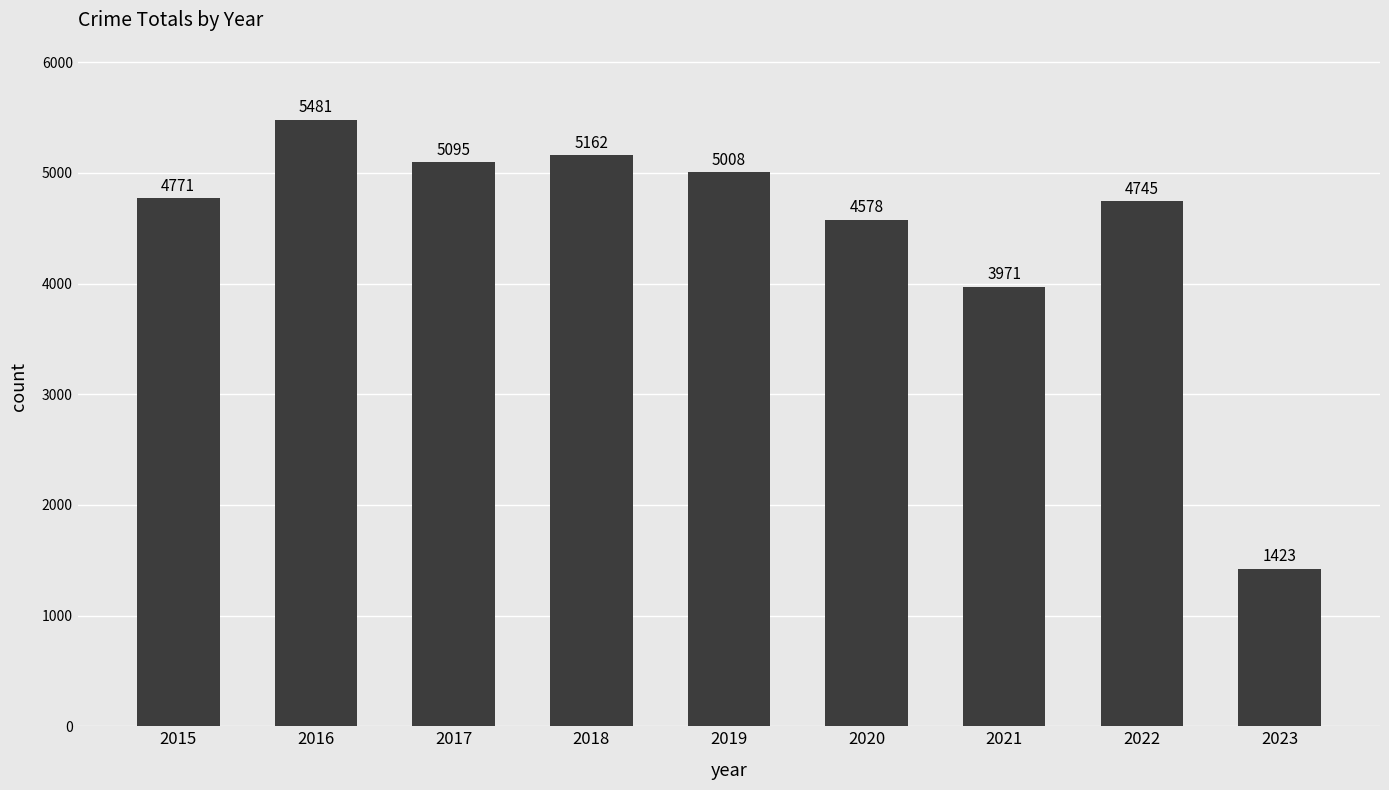

Rank the categories by value from highest to lowest.

2016, 2018, 2017, 2019, 2015, 2022, 2020, 2021, 2023